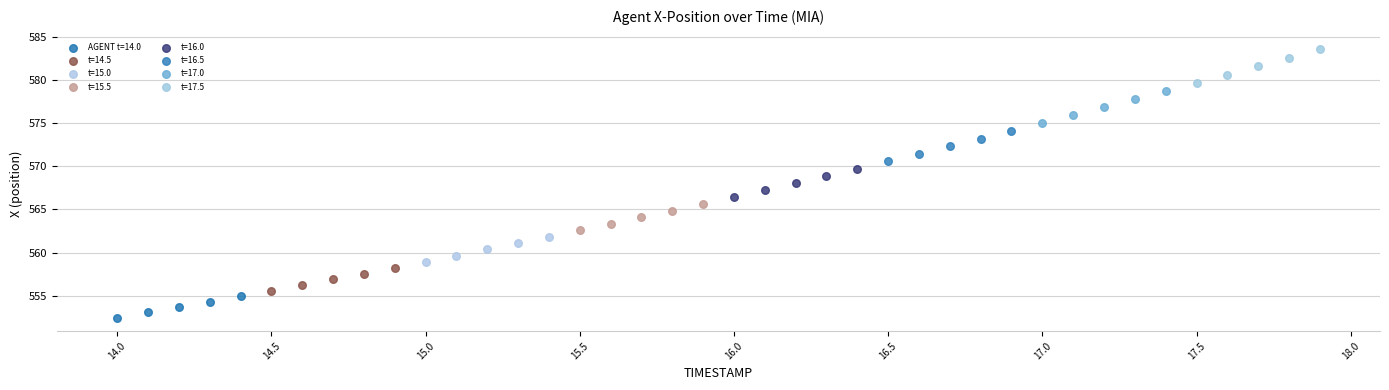

Which series has the largest Y range (max minus min)?

t=17.5